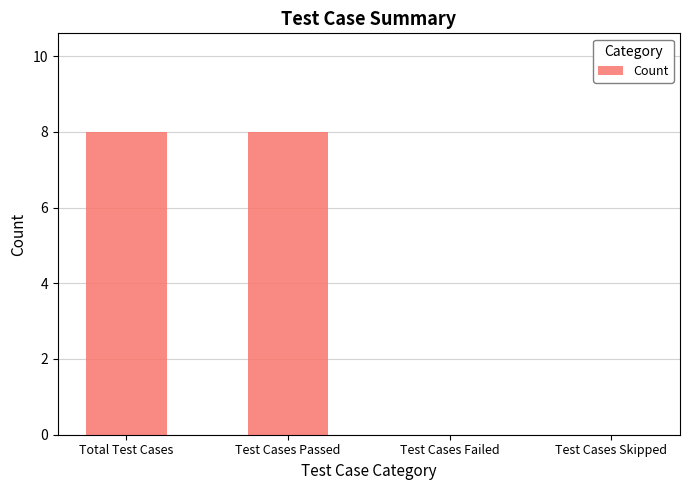

What is the change in value from Total Test Cases to Test Cases Skipped?

-8